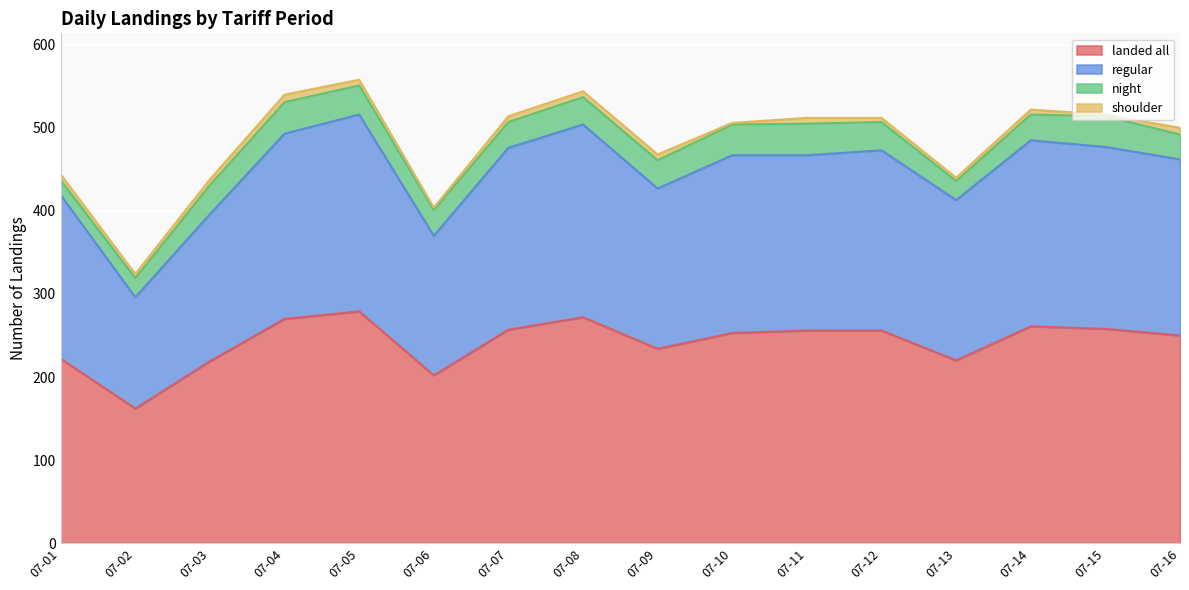

True or false: regular and landed all cross at least once.

False